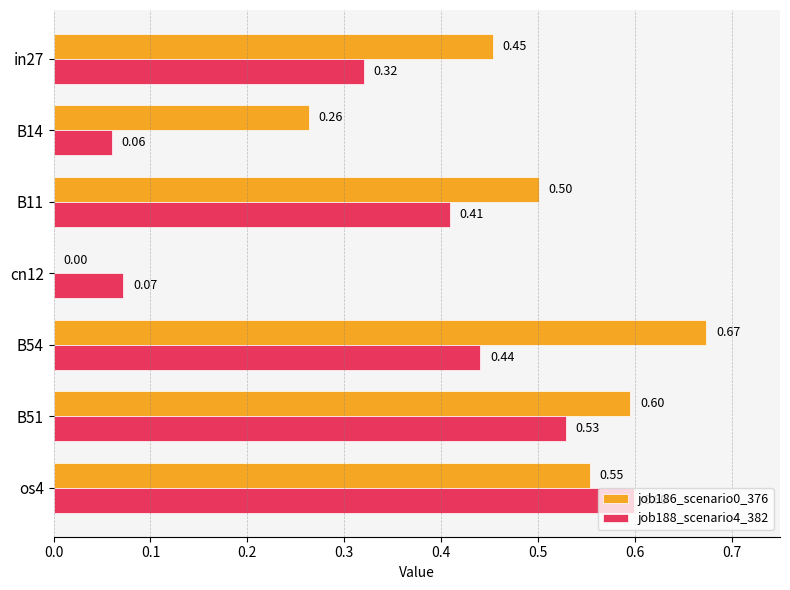

How many positive values does the job186_scenario0_376 series have?

6